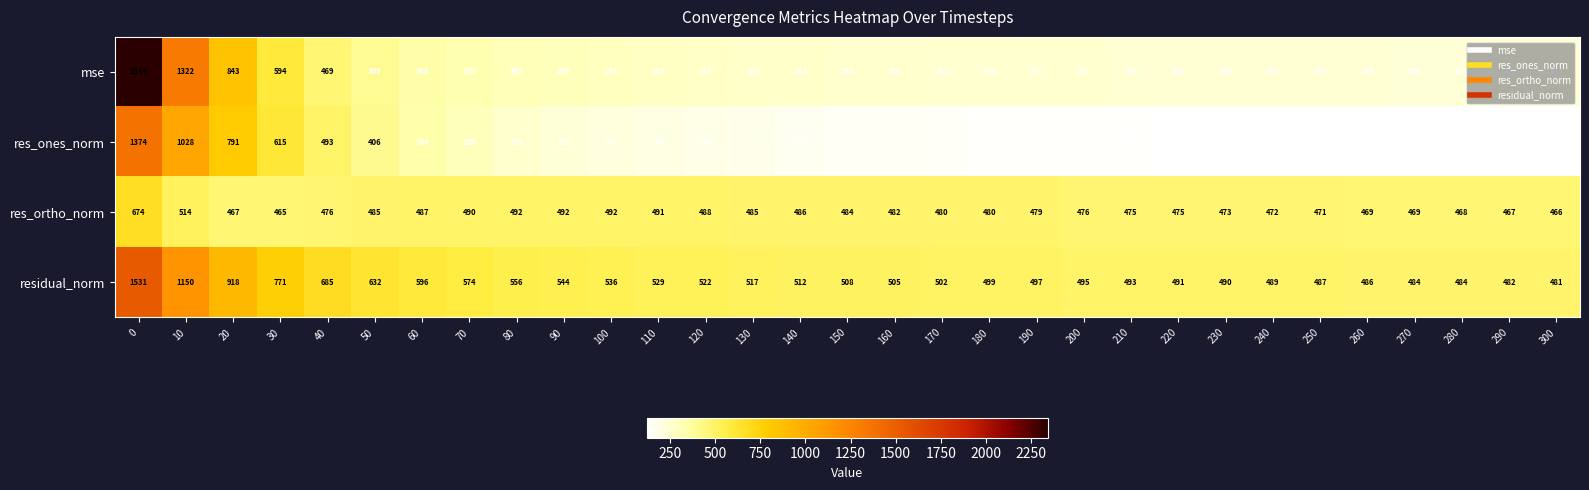

What is the lowest value of the res_ortho_norm series?

465